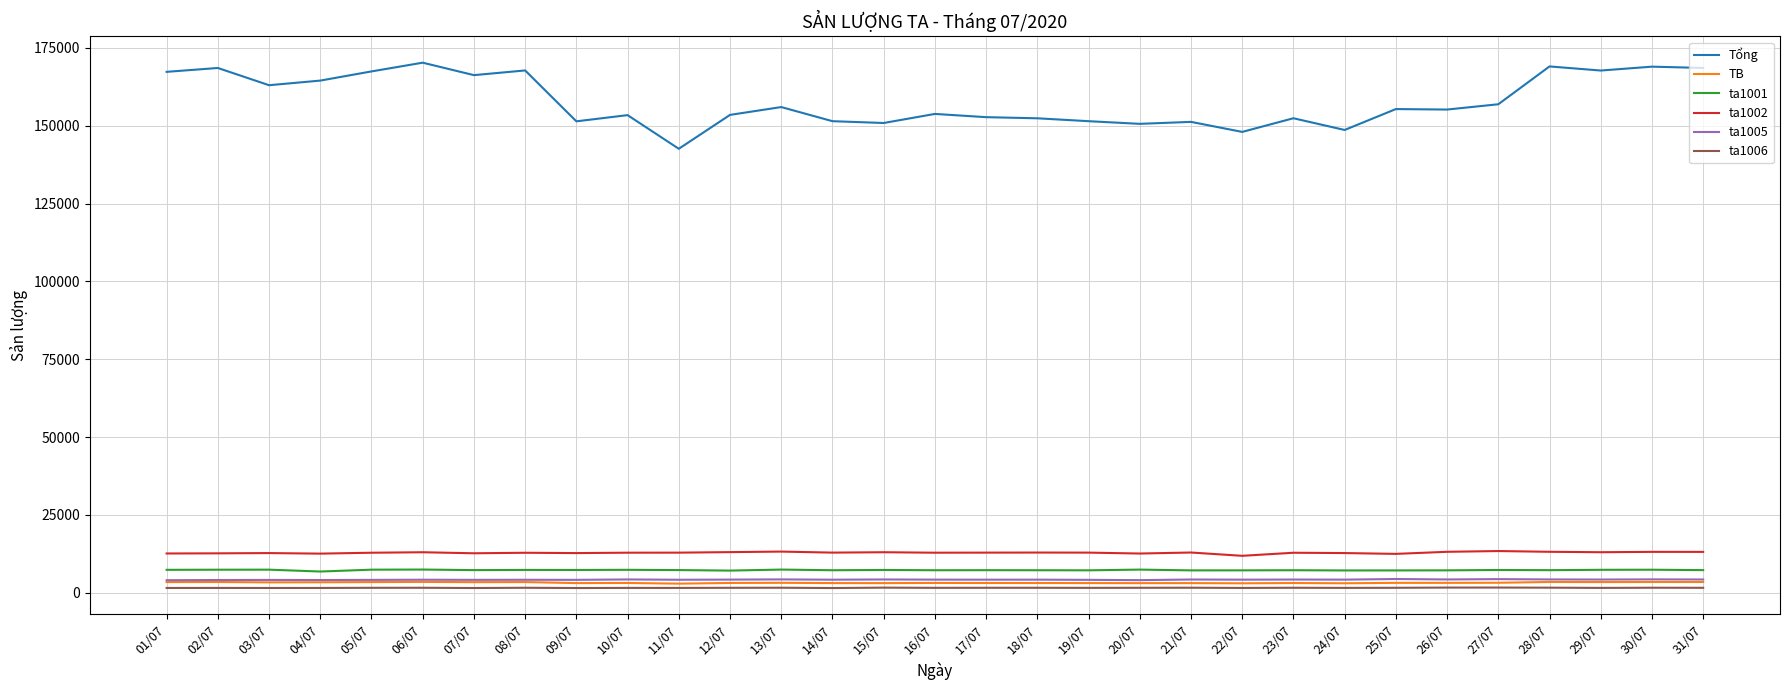

At how many categories does at least one series exceed 33154?

31